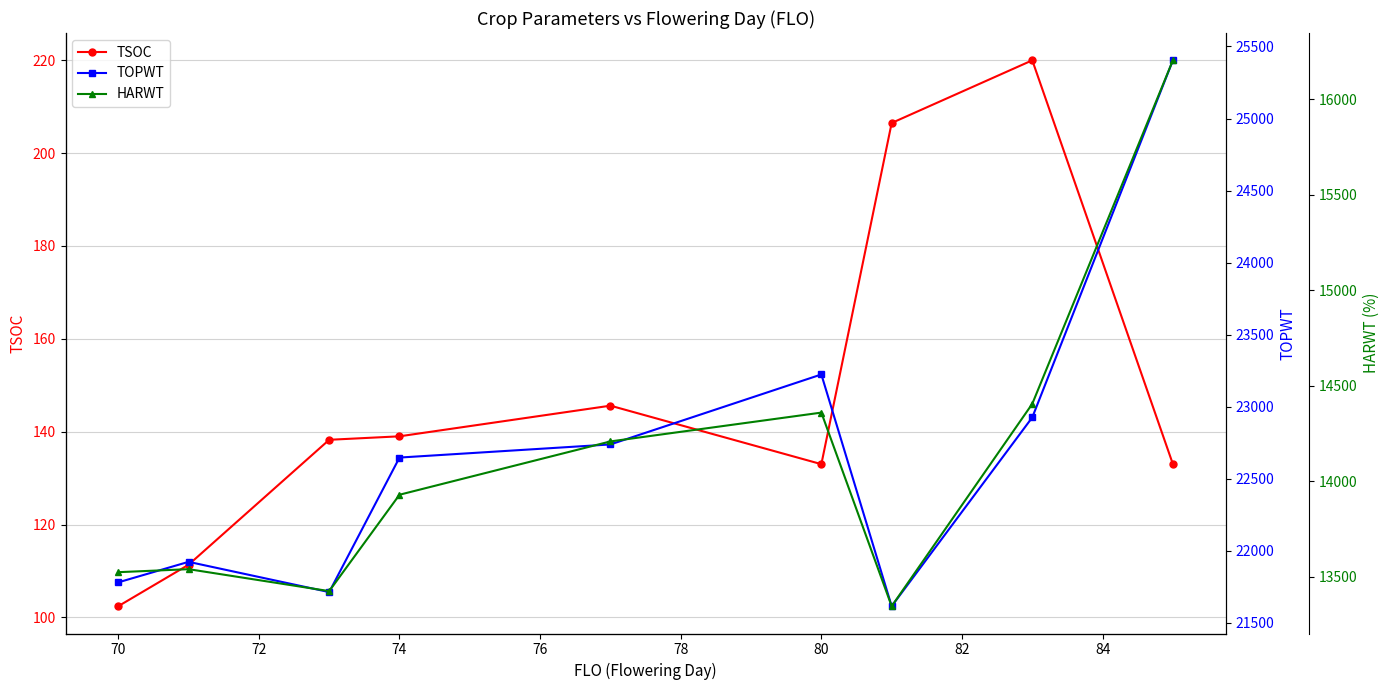

Which series has the widest spread of values?

TOPWT